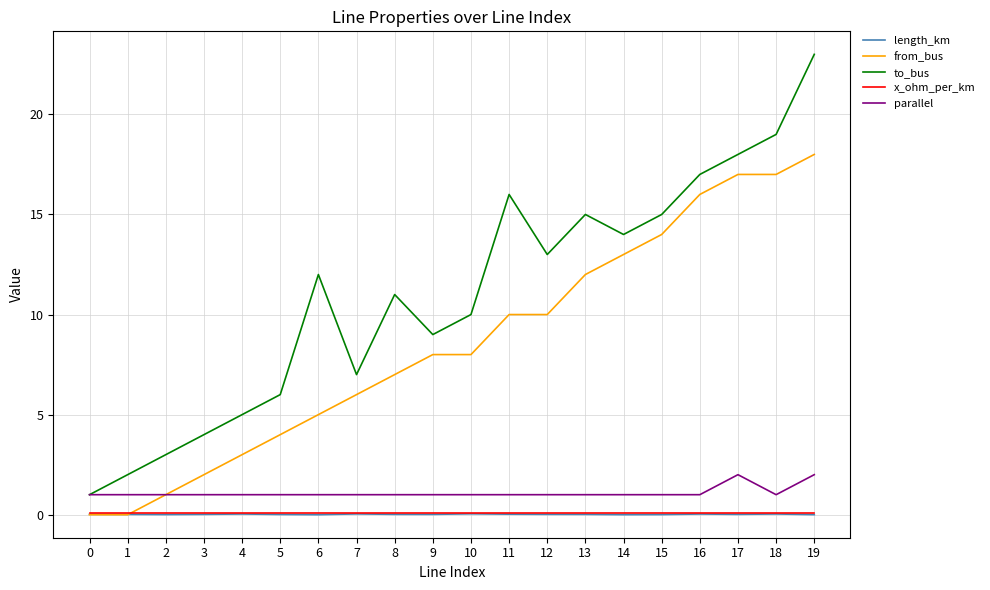

What is the average value of the x_ohm_per_km series?

0.1